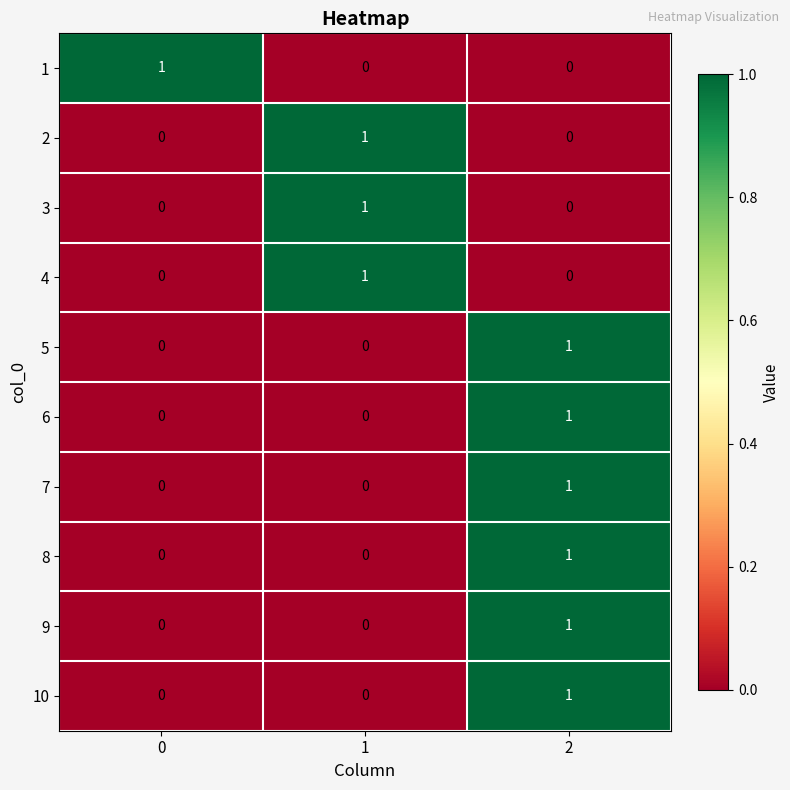

True or false: 3 has a value of 0 at 2.

True